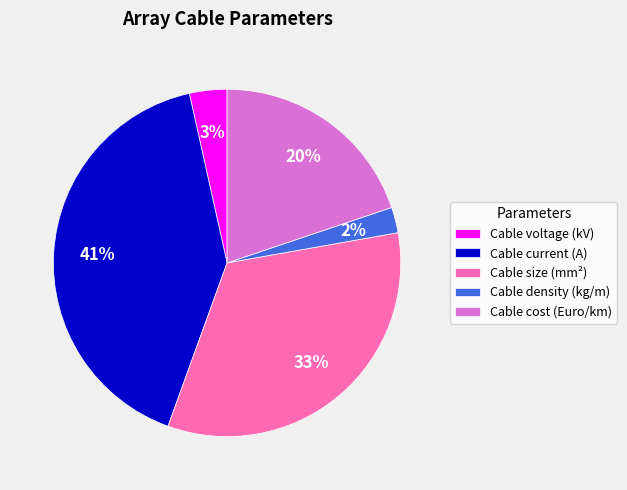

Which has a higher value, Cable voltage (kV) or Cable current (A)?

Cable current (A)